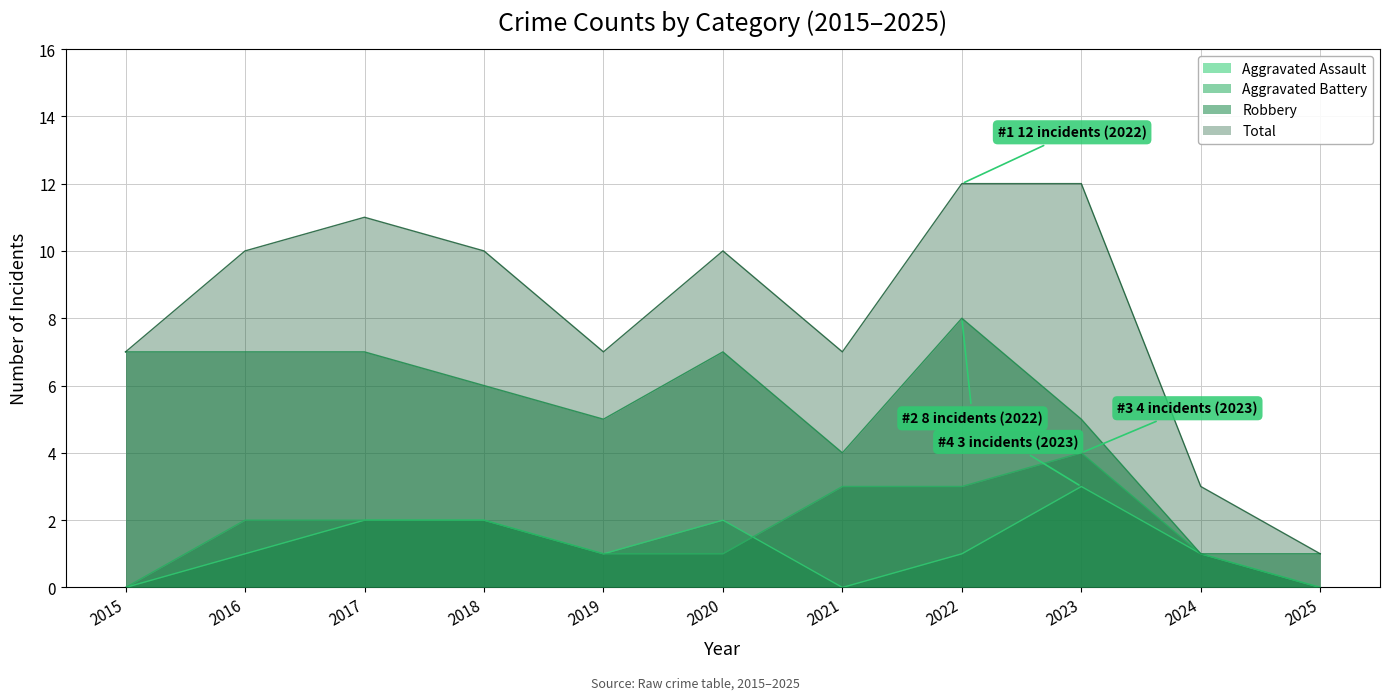

At 2022, list the series in order from largest to smallest.

Total, Robbery, Aggravated Battery, Aggravated Assault